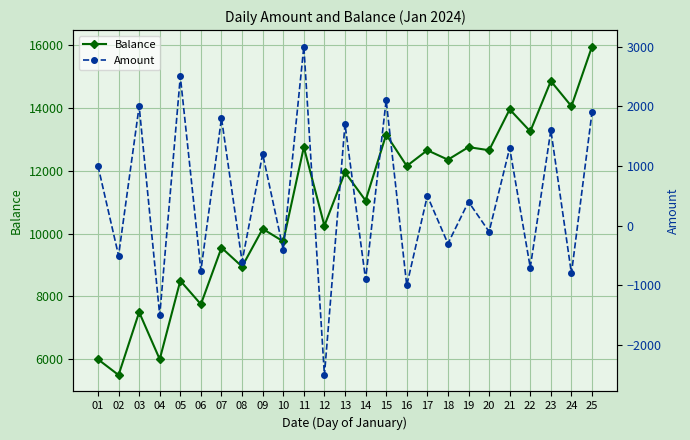

What is the highest value of the Amount series?

3000